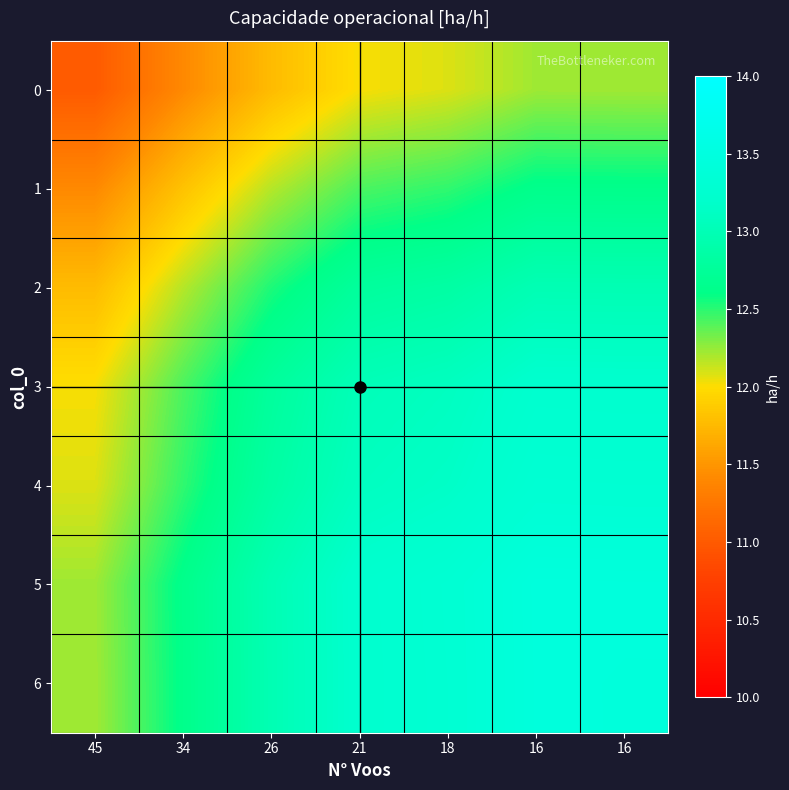

What is the spread (max minus min) of values at 21?

1.2